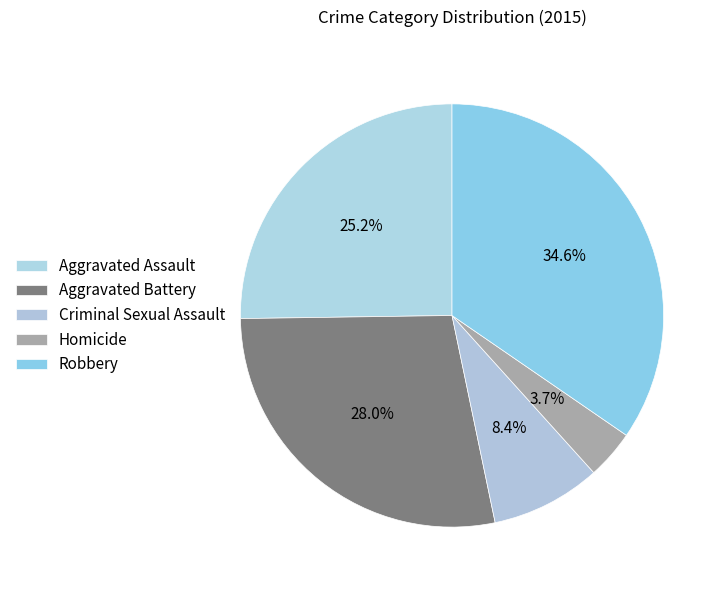

The Aggravated Battery slice represents 40% of the pie. True or false?

False